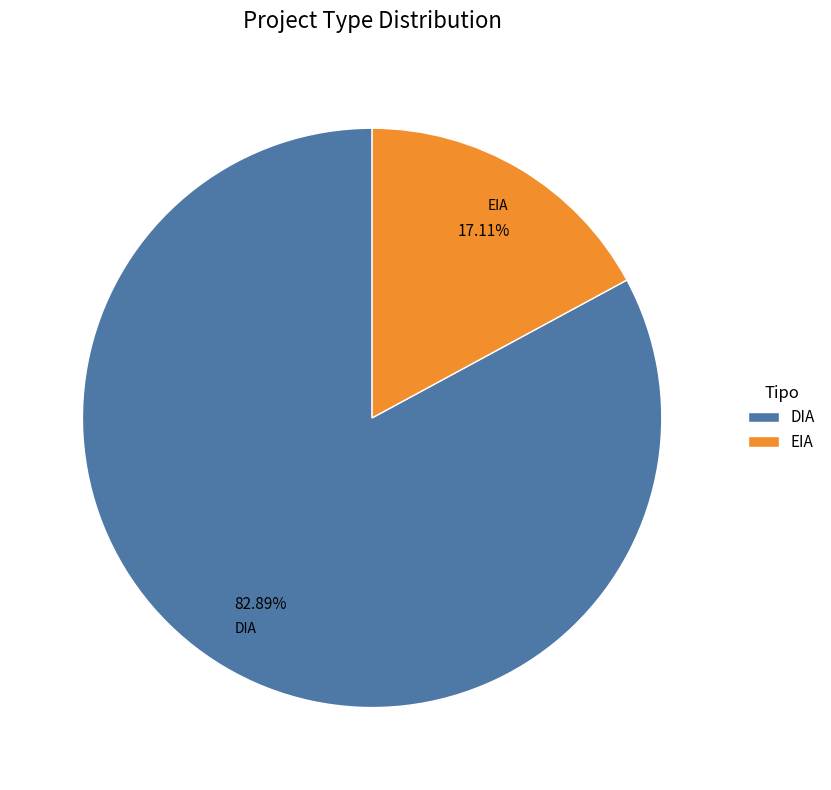

Count the number of slices in the pie.

2